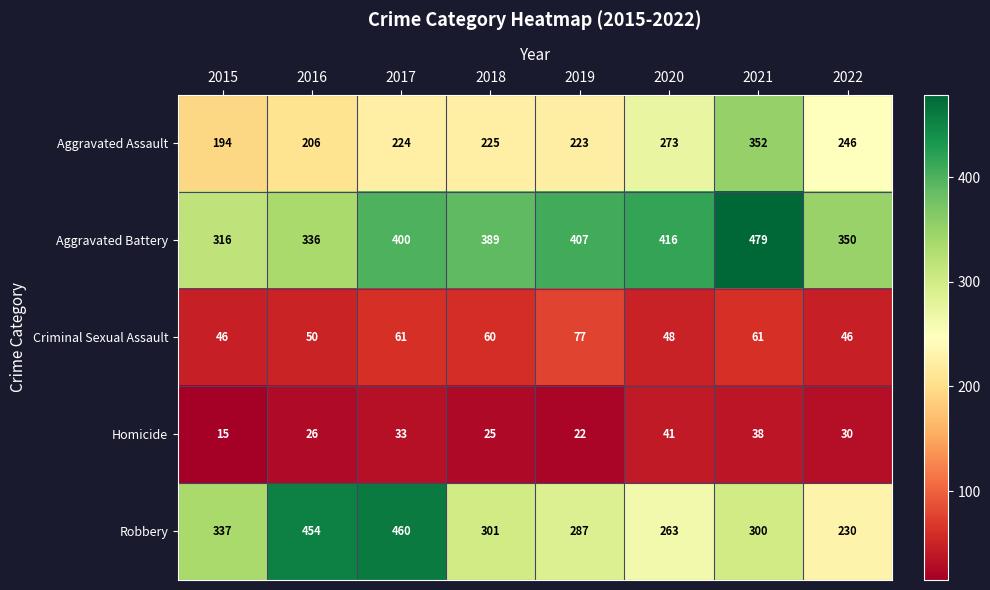

What is the total value across all series at 2019?

1016